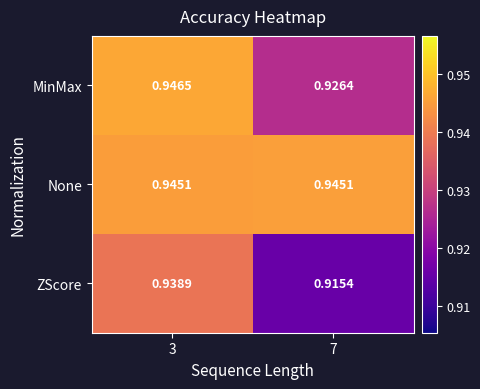

At 3, list the series in order from largest to smallest.

MinMax, None, ZScore